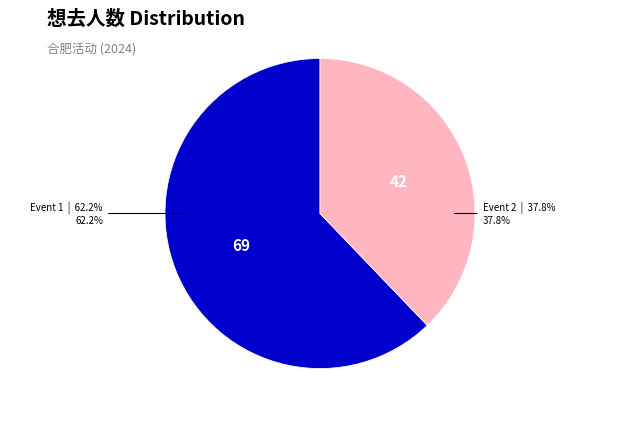

Does any single category account for the majority?

Yes